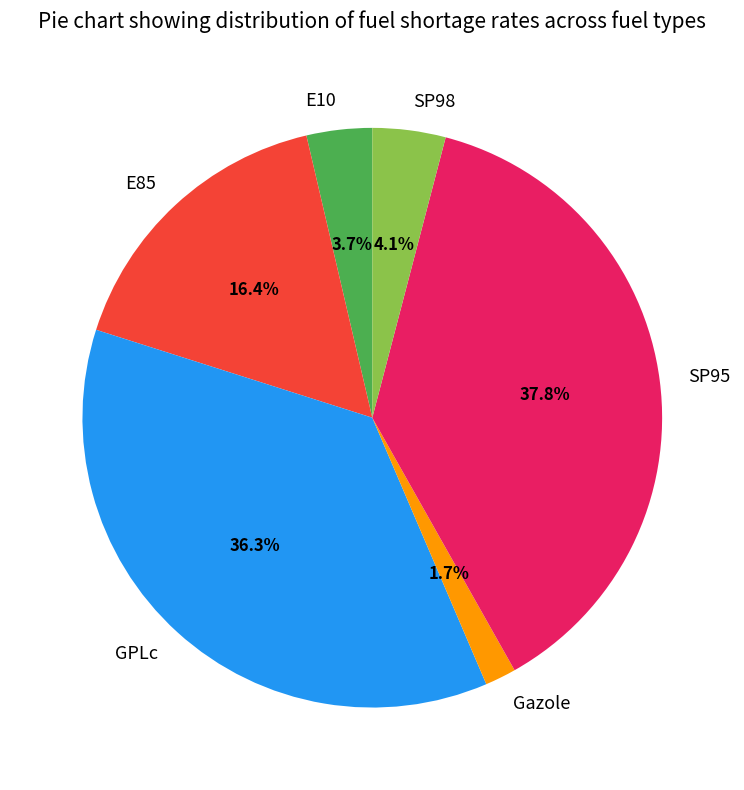

What percentage is the SP95 slice, to the nearest percent?

38%